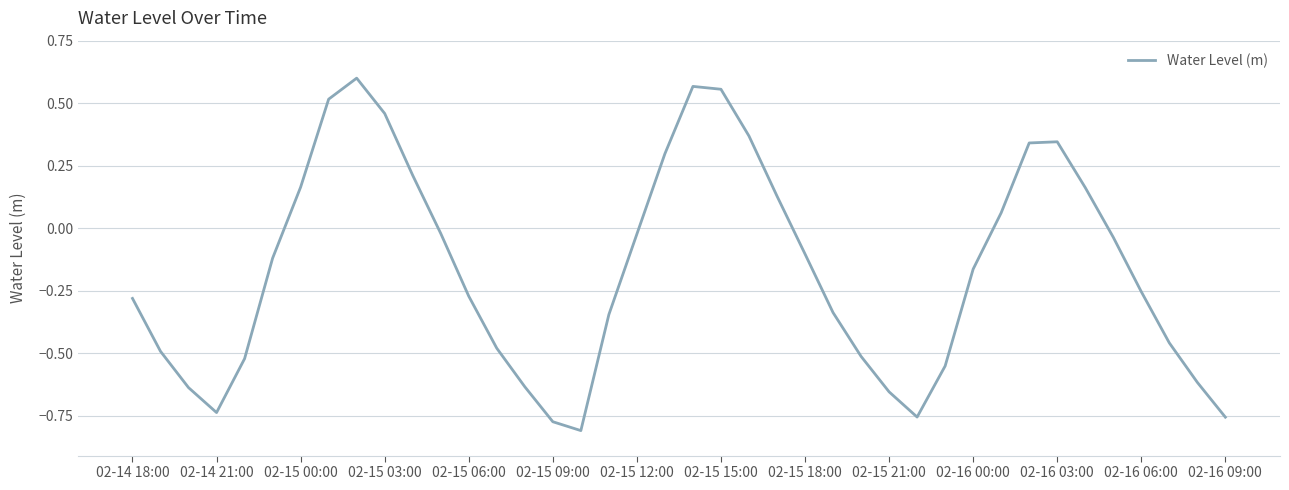

What is the difference between the maximum and minimum values?

1.4